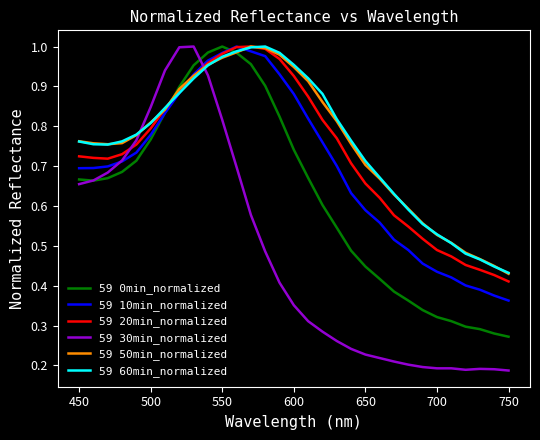

How many times do 59 50min_normalized and 59 30min_normalized cross each other?

2